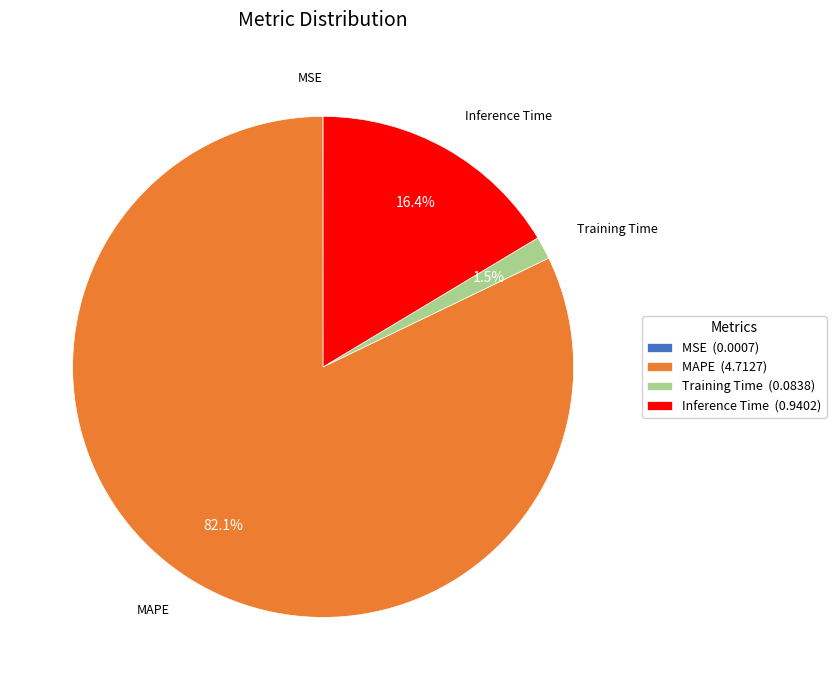

Which category has the biggest portion of the pie?

MAPE